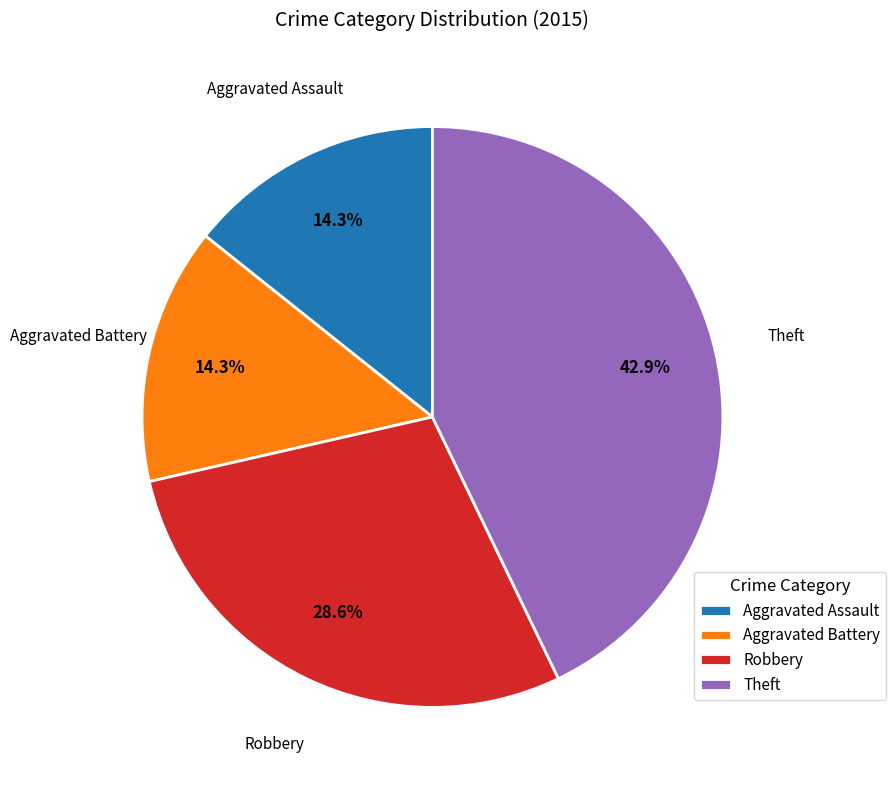

What percentage is NOT represented by Robbery?

71.4%